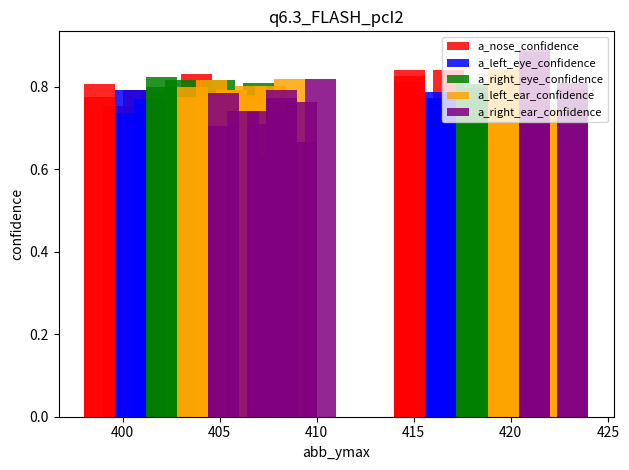

Read the a_left_eye_confidence value at 405.

0.7